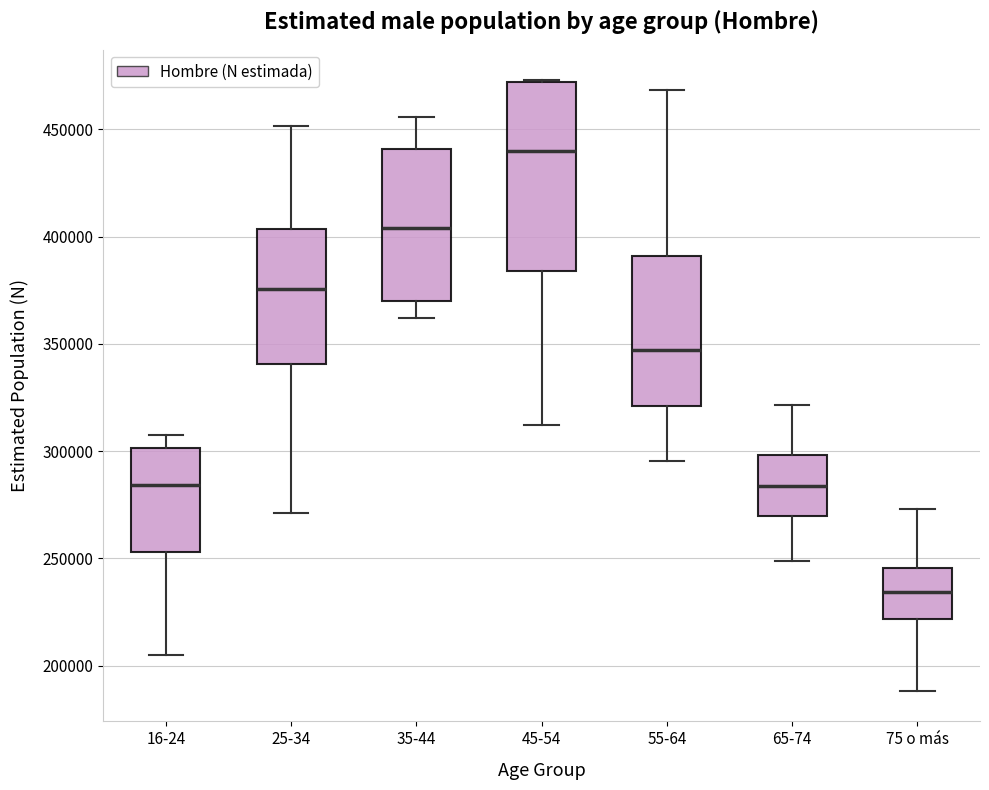

Where is the lower edge of the box for 16-24 on the y-axis? The values are not printed on the chart, so give them approximately, as read against the axis.

255000